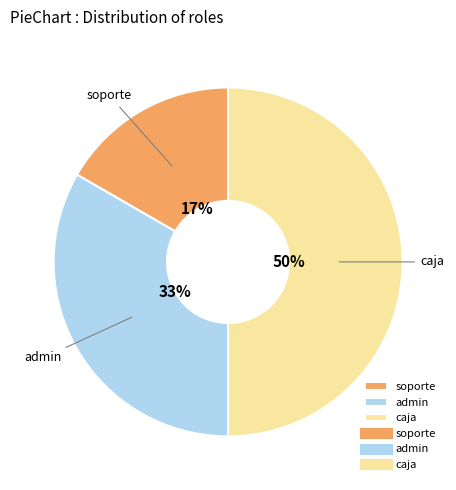

How many segments does this pie chart have?

3